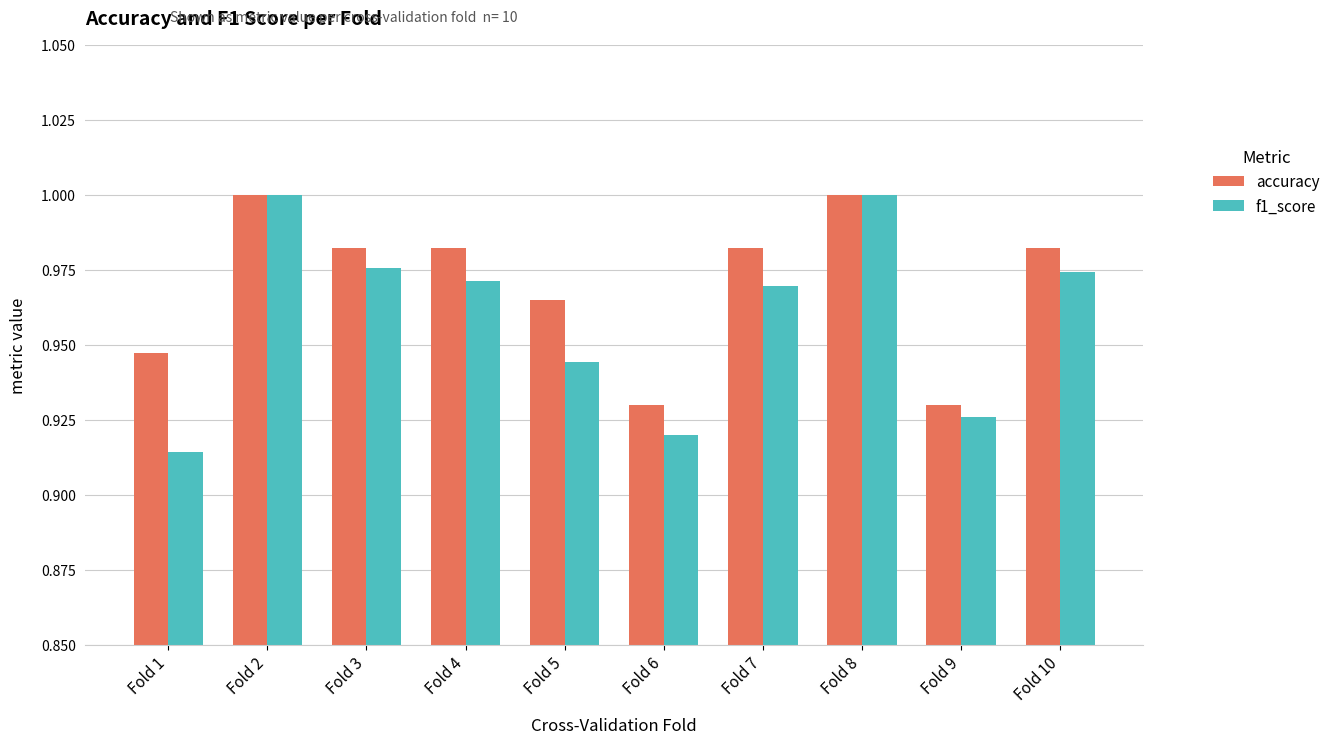

Which category has the lowest value across all series?

Fold 1